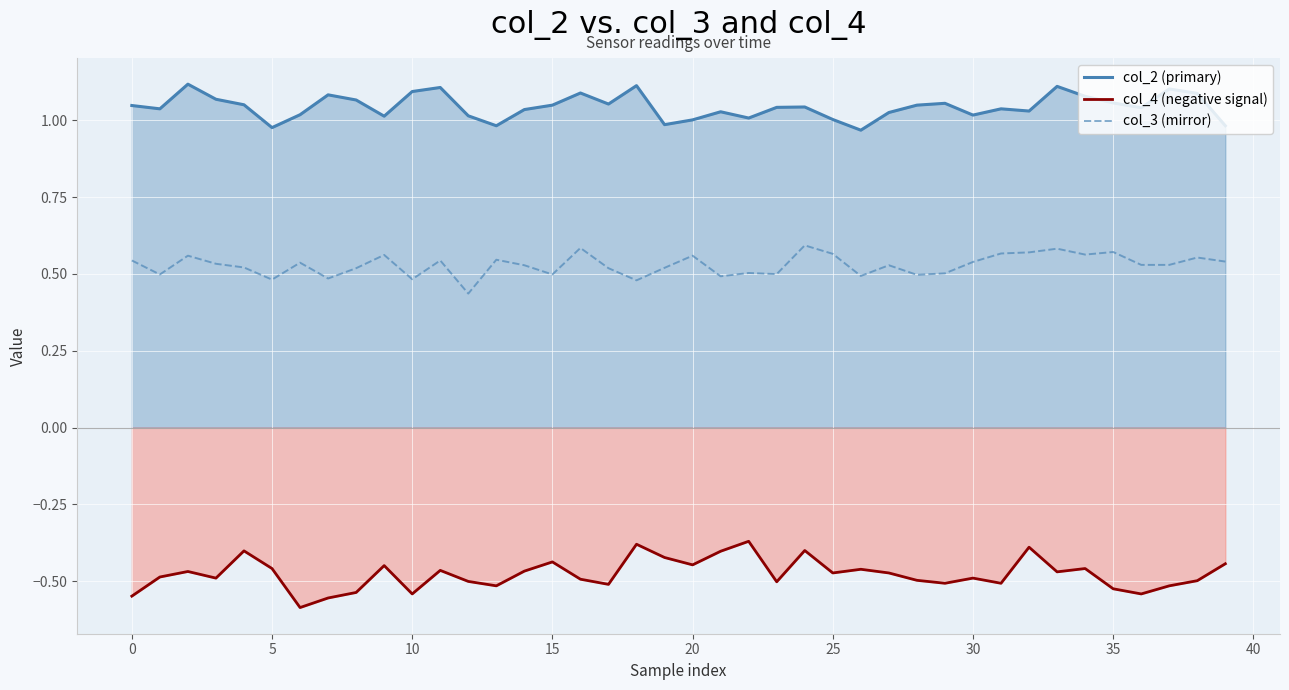

Rank the series by their average value, from lowest to highest.

col_4 (negative signal), col_3 (mirror), col_2 (primary)